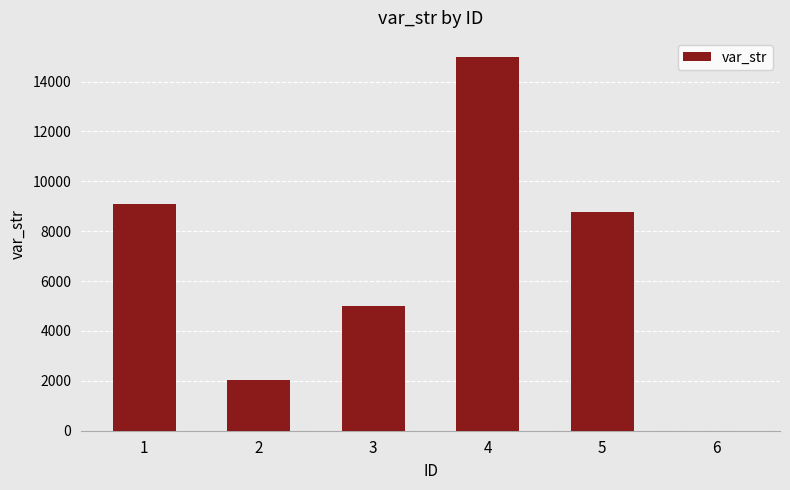

What is the difference between the values at 6 and 3?

5000.0